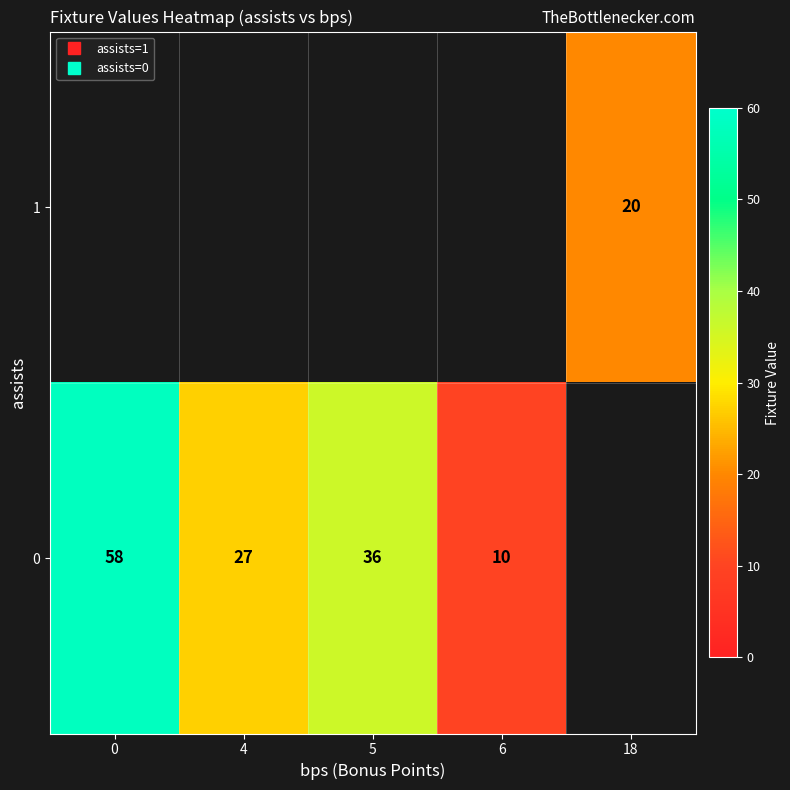

What is the approximate value of 0 at 0?

58.0